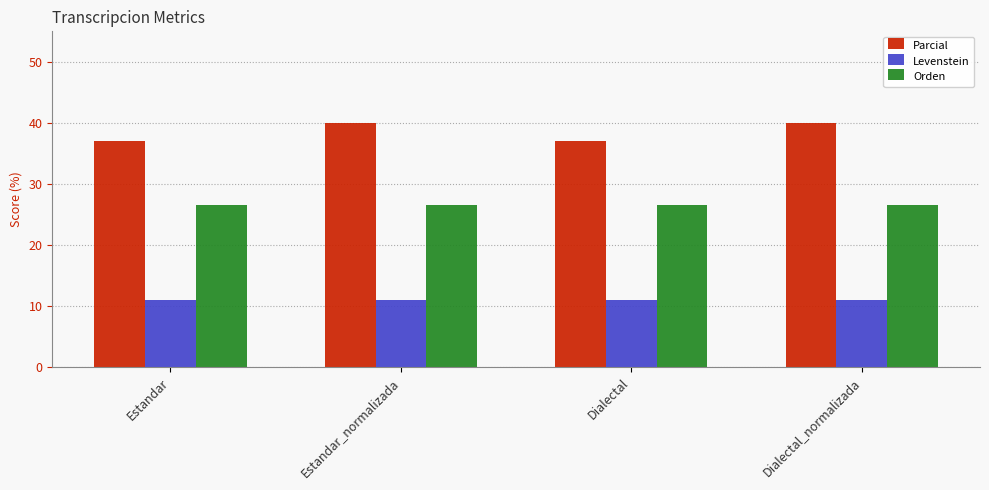

Are the bars grouped side by side (vs. stacked)?

Yes